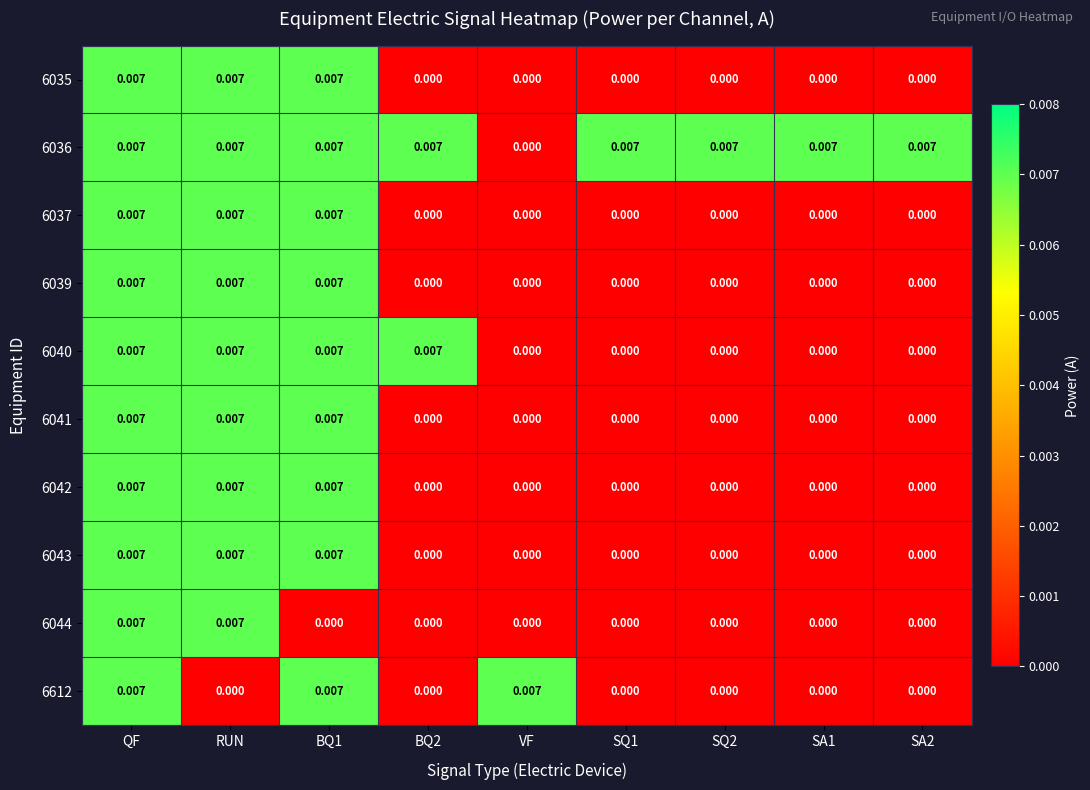

At which category is the sum across all series the highest?

QF